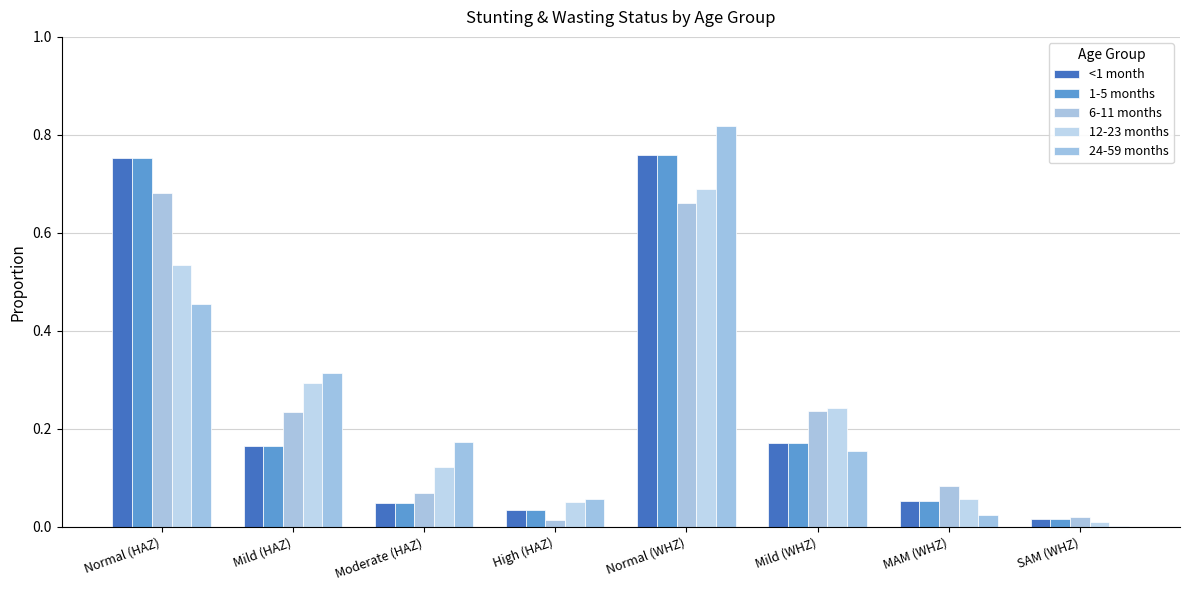

List the series in order of their peak value, highest first.

24-59 months, <1 month, 1-5 months, 12-23 months, 6-11 months